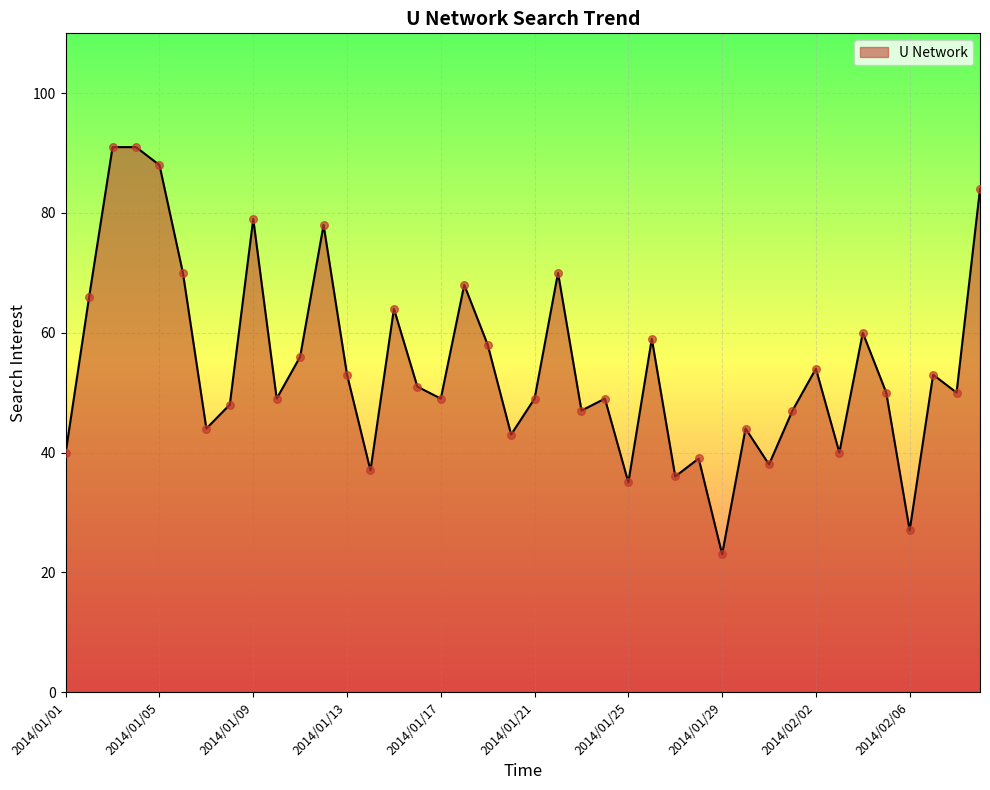

What is the difference between the maximum and minimum values?

68